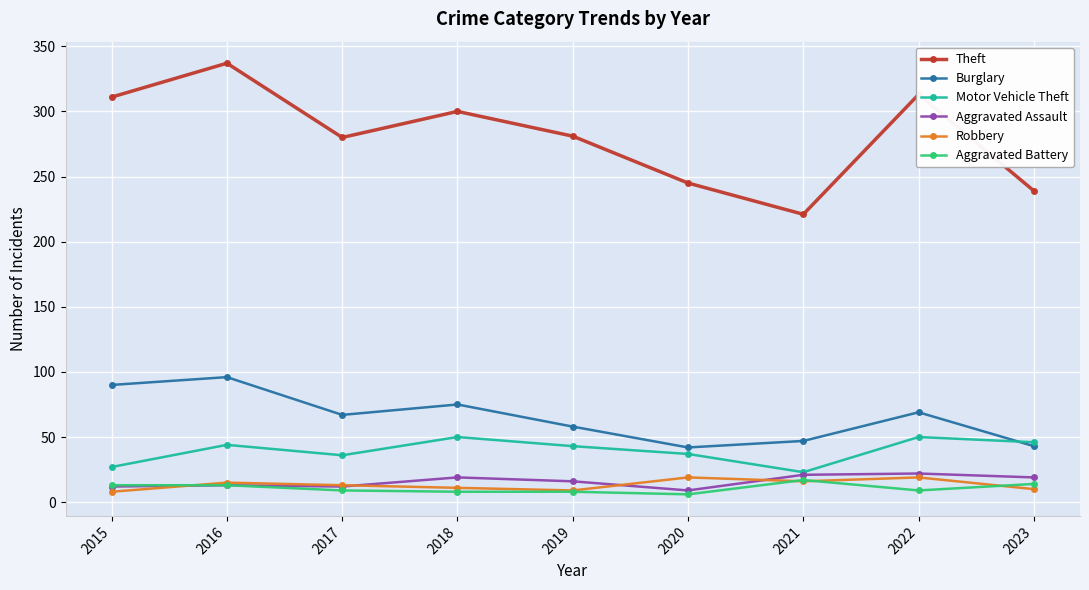

Does the chart display data point markers on the line(s)?

Yes